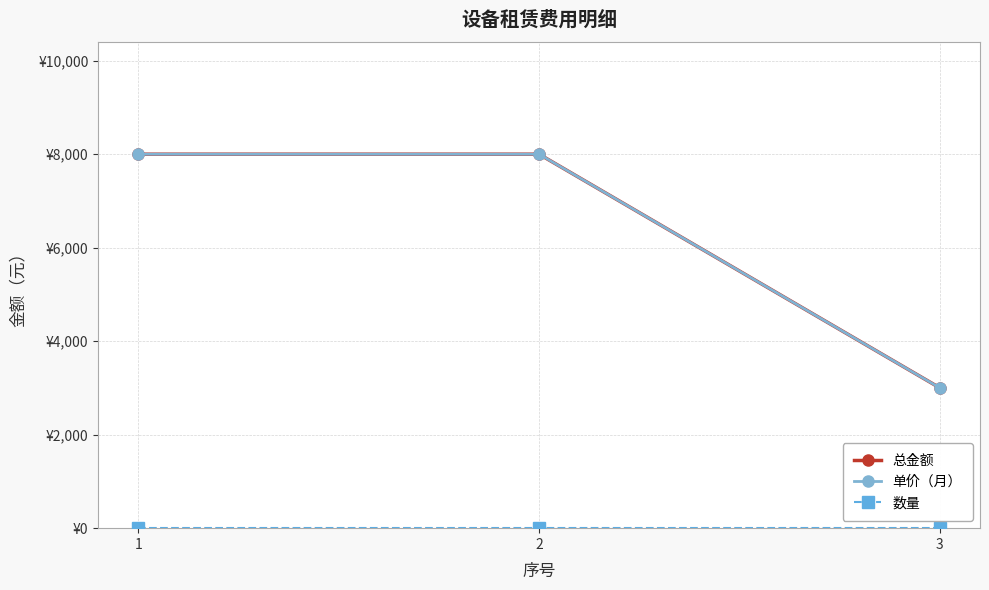

Rank the series at 3 from lowest to highest value.

数量, 总金额, 单价（月）